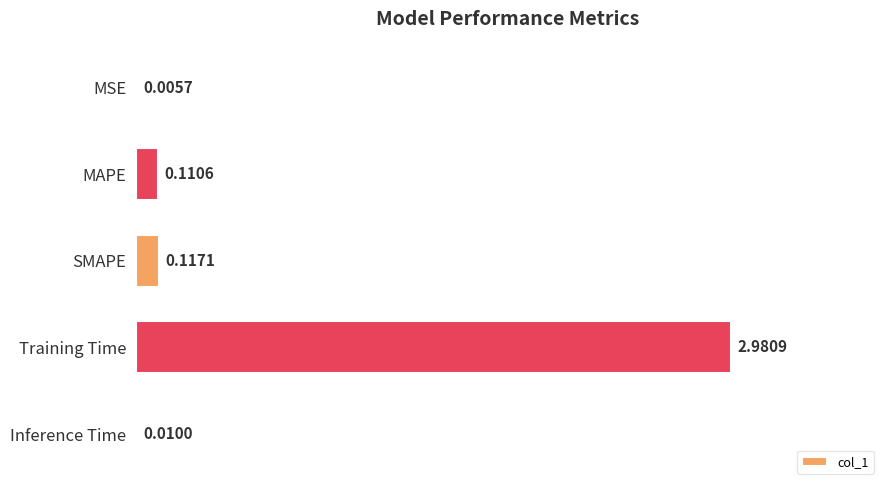

Which label corresponds to the largest value in the chart?

Training Time